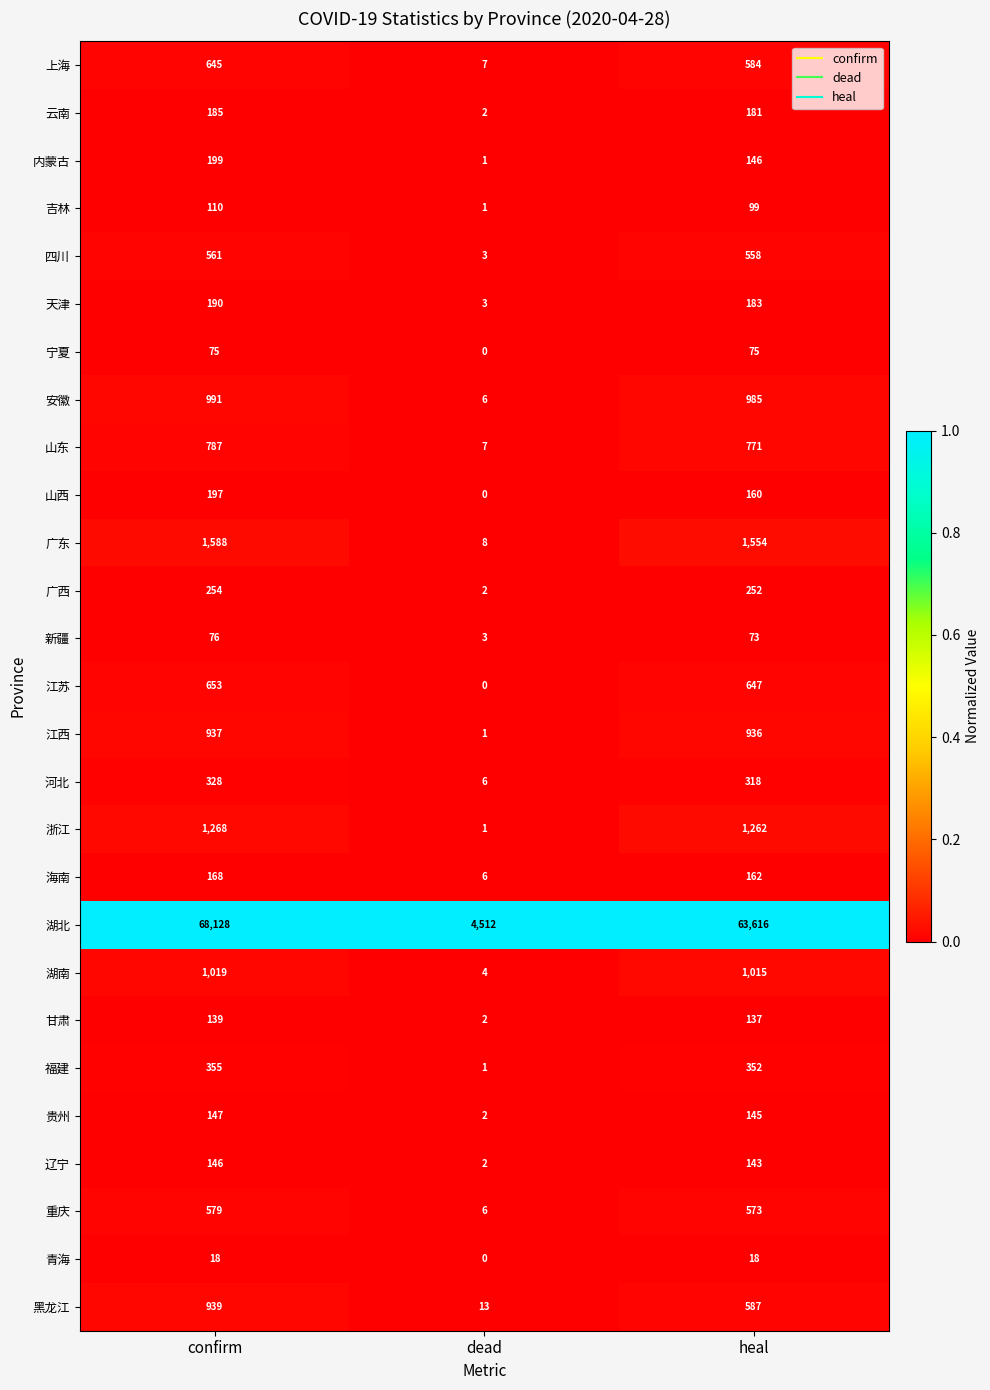

Is it true that 吉林 equals 99 at heal?

True